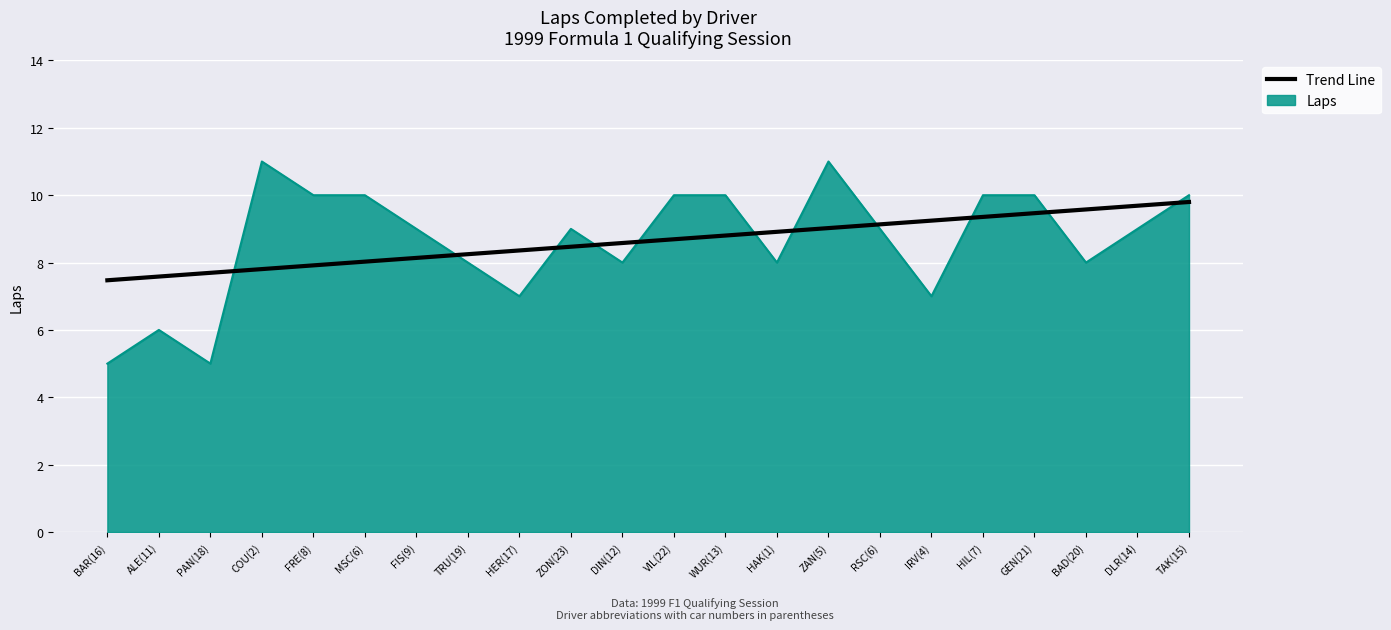

What is the minimum value for Laps?

5.0